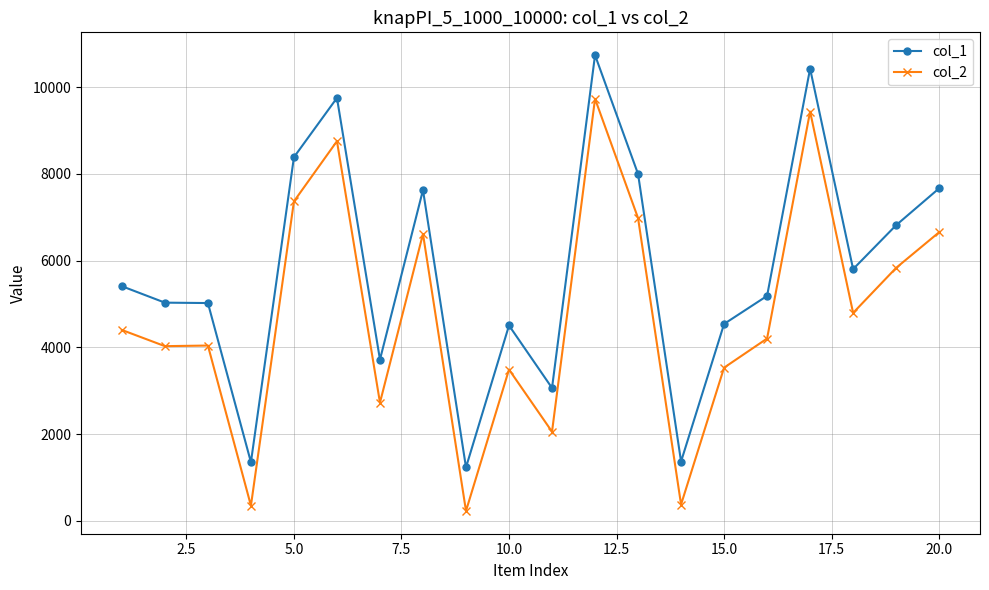

What is the difference between the second highest and minimum values in the col_1 series?

9192